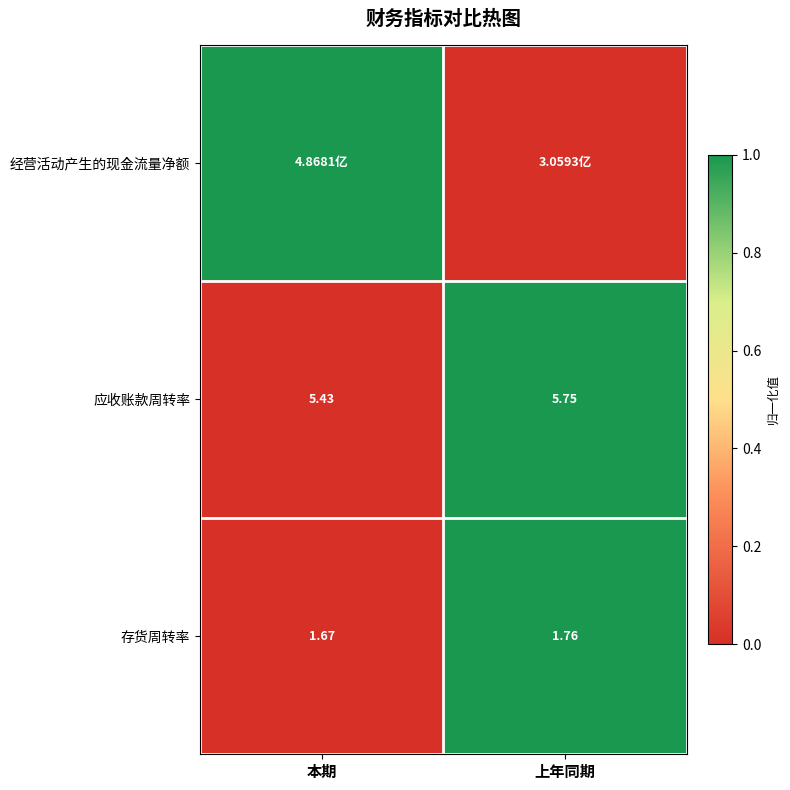

Where is 存货周转率 nearest to the value 1?

本期